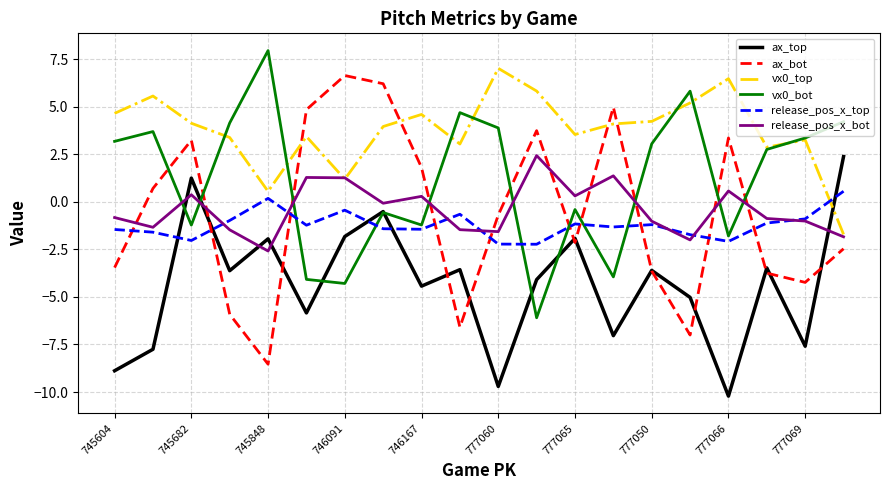

Which series has the largest total across all categories?

vx0_top